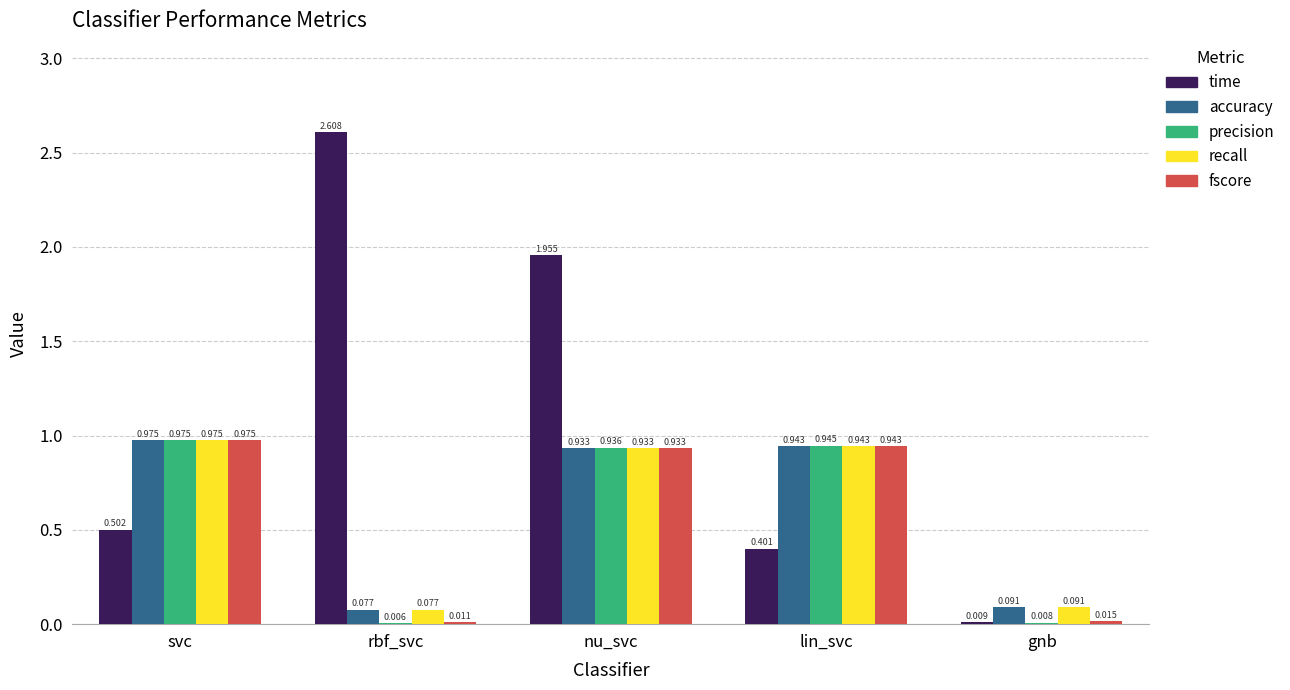

Which series changed the most between svc and rbf_svc?

time